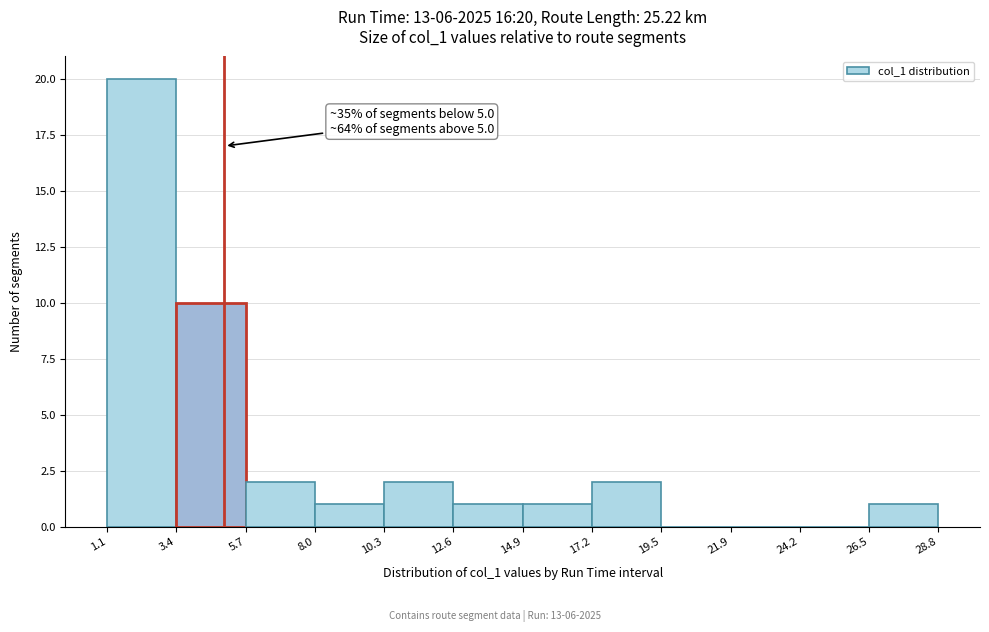

Over which range of the x-axis is the bar tallest?

1.1 to 3.4